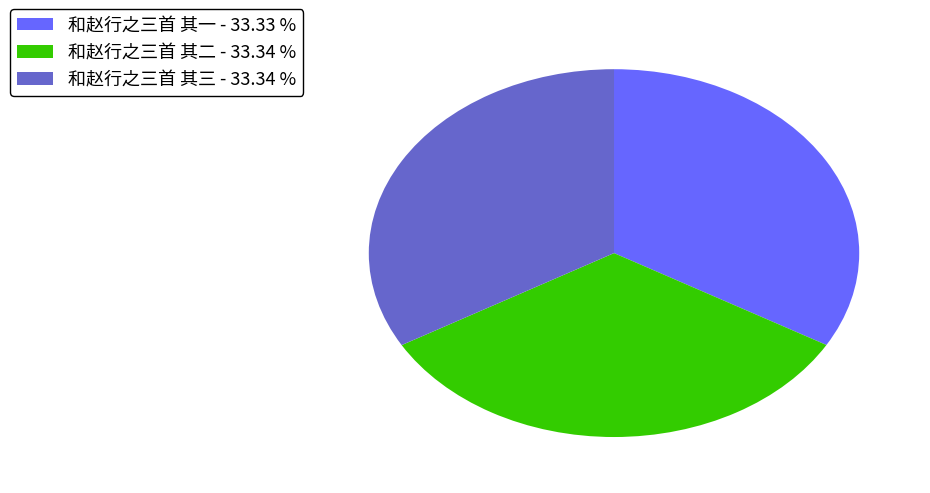

True or false: 和赵行之三首 其三 accounts for 33% of the total.

True